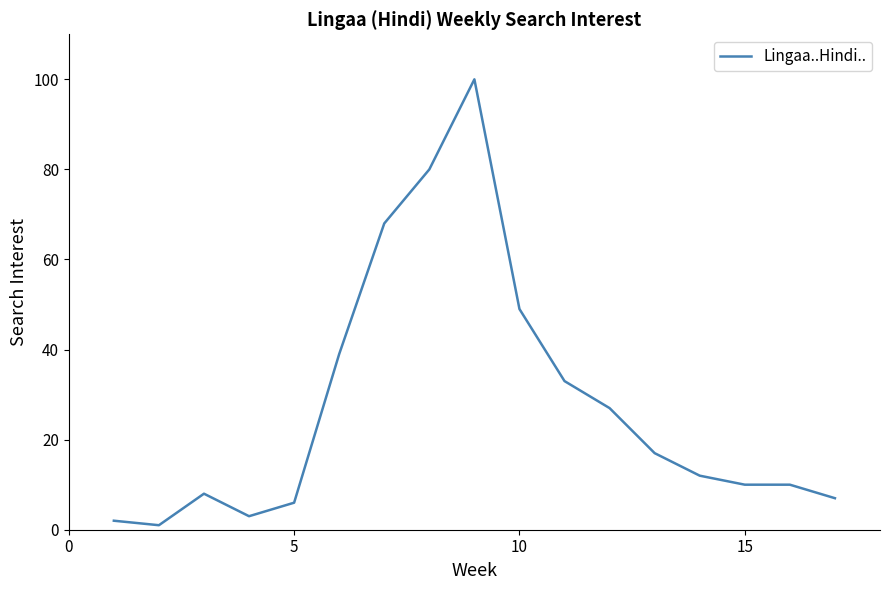

What is the greatest value displayed?

100